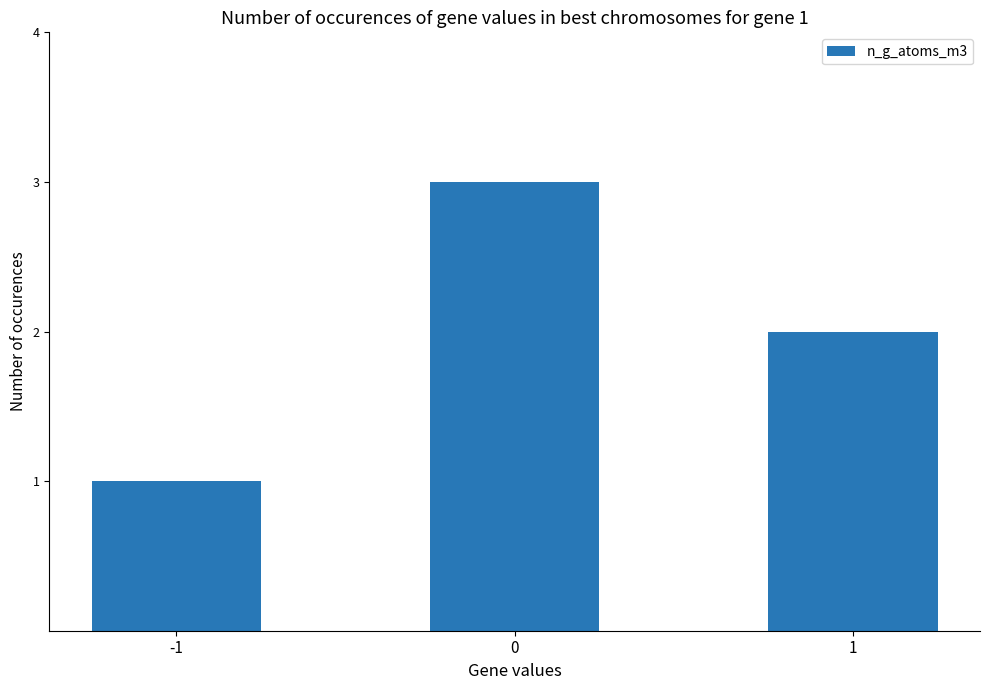

Read the value at 1.

2